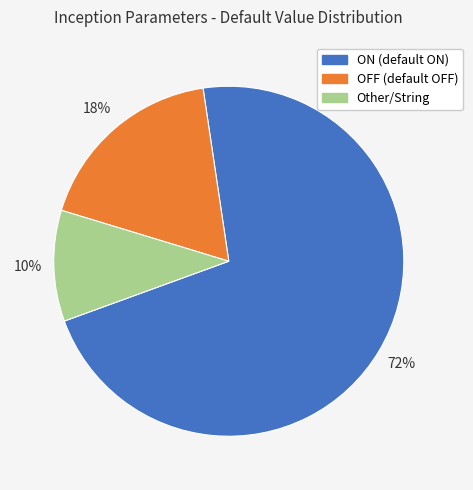

What is the ratio of the value at Other/String to the value at OFF (default OFF)?

0.6